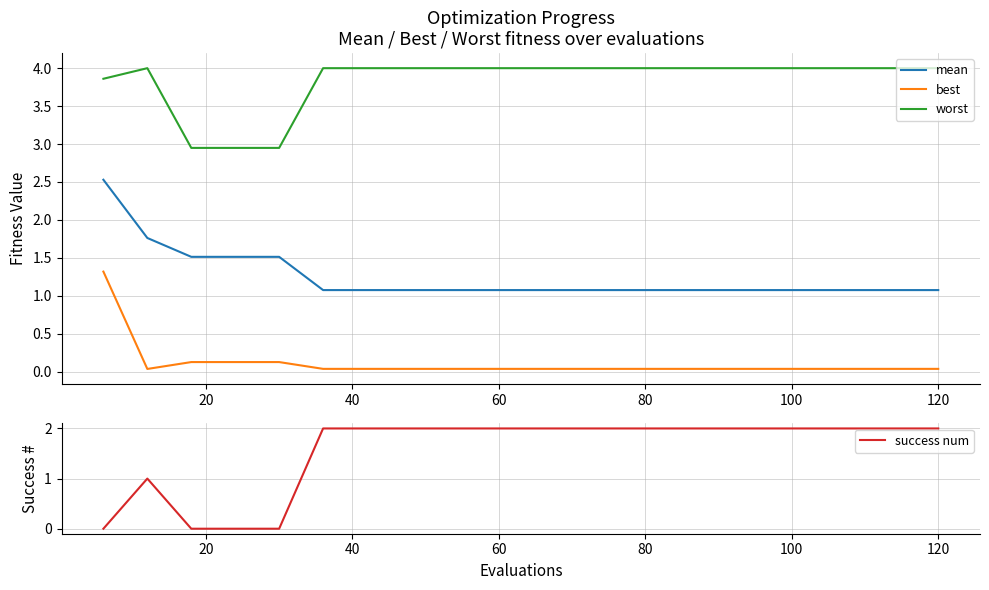

True or false: best and worst cross at least once.

False